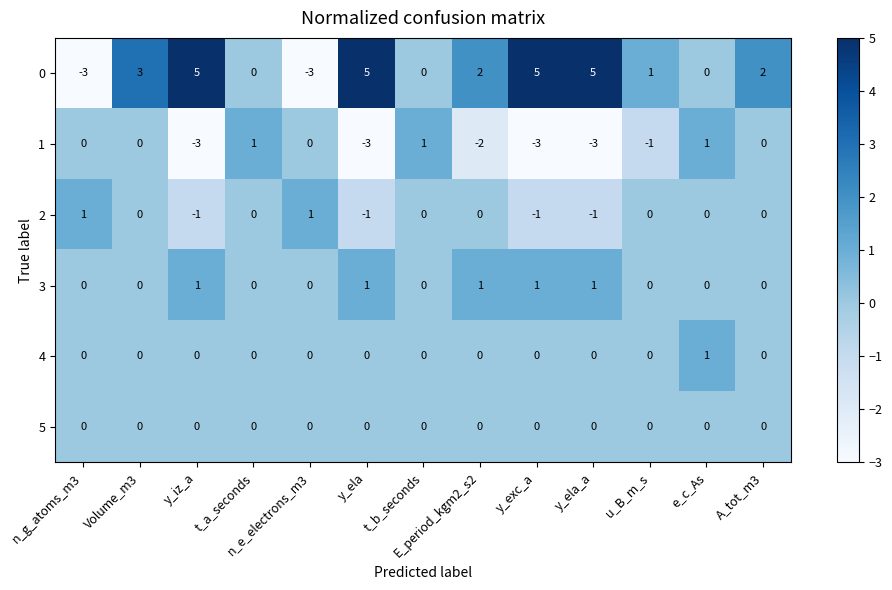

What is the spread (max minus min) of values at E_period_kgm2_s2?

4